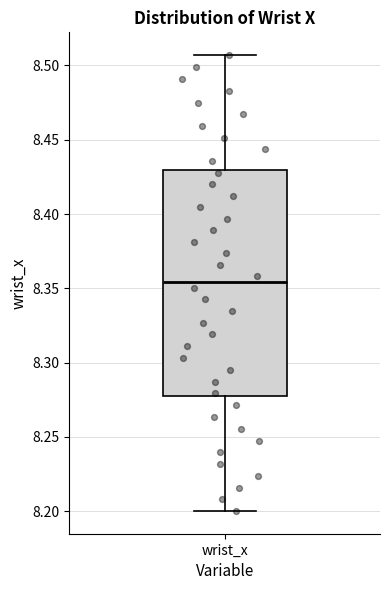

Where does the upper whisker of the box for wrist_x end on the y-axis? The values are not printed on the chart, so give them approximately, as read against the axis.

8.505